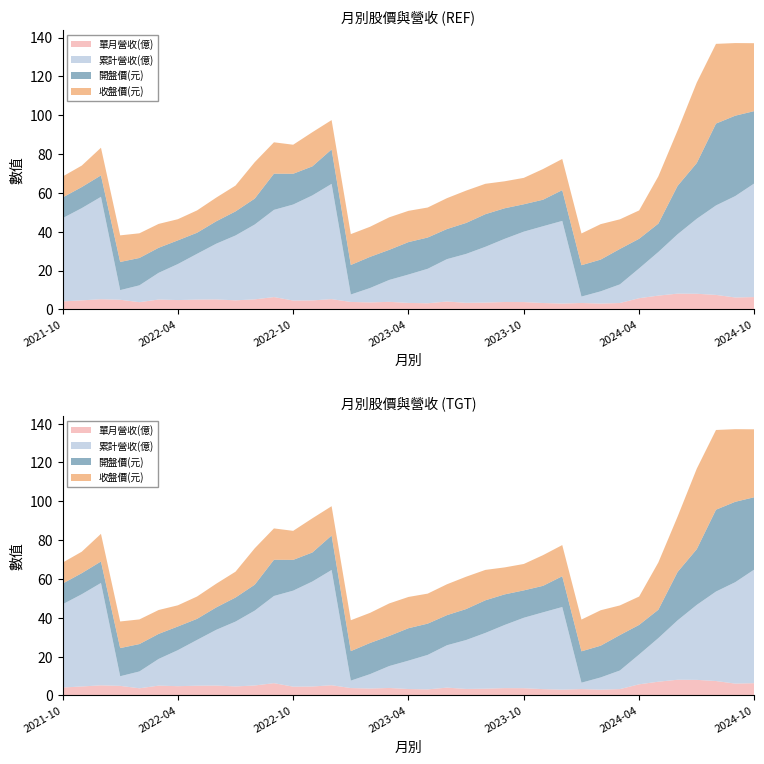

Reading right to left, list all the values displayed in this chart.

單月營收(億): 6.3	6.1	7.5	8.1	8.1	7.1	5.8	3.3	3.0	3.3	3.0	3.3	3.8	3.8	3.5	3.4	4.0	3.1	3.3	3.9	3.6	3.8	5.3	4.6	4.5	6.3	5.2	4.7	5.1	5.0	4.8	5.1	3.7	5.0	5.2	4.7	4.1
累計營收(億): 58.6	52.2	46.1	38.6	30.6	22.5	15.3	9.6	6.3	3.3	42.5	39.5	36.3	32.5	28.7	25.2	21.8	17.8	14.6	11.3	7.4	3.8	59.4	54.1	49.4	44.9	38.5	33.4	28.7	23.6	18.5	13.7	8.7	5.0	52.7	47.5	42.8
開盤價(元): 37.2	41.4	42.1	28.7	24.9	14.6	15.2	18.2	16.4	16.1	15.8	13.7	14.1	15.8	16.8	15.9	15.5	16.1	16.7	15.5	16.1	15.2	17.8	14.9	15.8	18.6	13.3	12.4	11.6	10.8	12.2	12.9	14.1	14.5	11.1	10.8	10.7
收盤價(元): 35.0	37.4	41.0	41.5	28.5	24.4	14.6	15.2	18.2	16.4	16.1	15.8	13.6	13.9	15.7	16.6	15.9	15.4	16.1	16.8	15.5	15.9	15.1	17.6	14.9	16.1	18.8	13.3	12.2	11.5	10.9	12.3	12.7	13.7	14.2	11.1	10.8